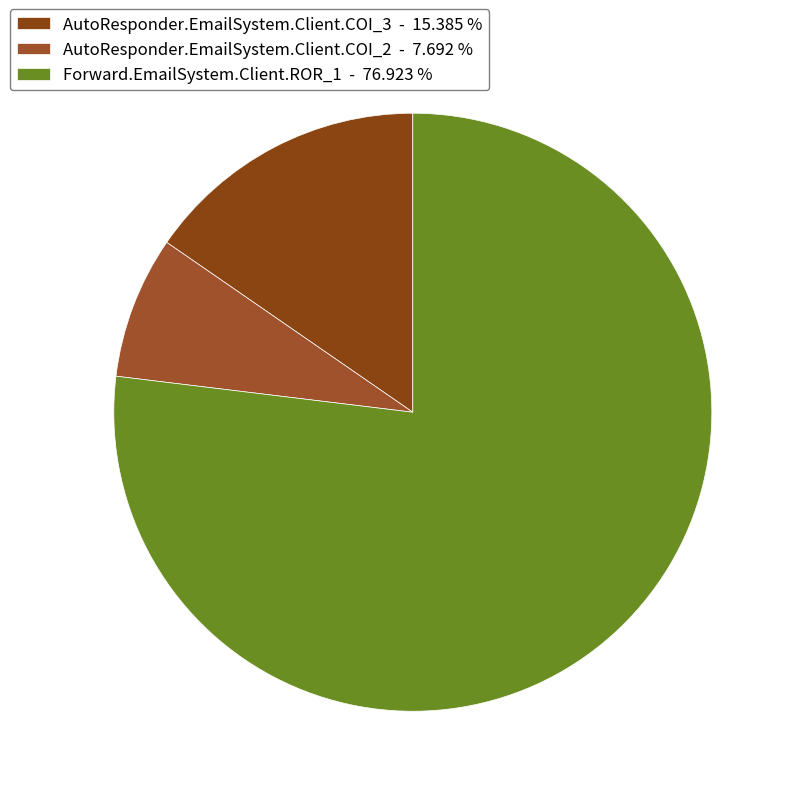

To the nearest percent, what portion does AutoResponder.EmailSystem.Client.COI_2 represent?

8%